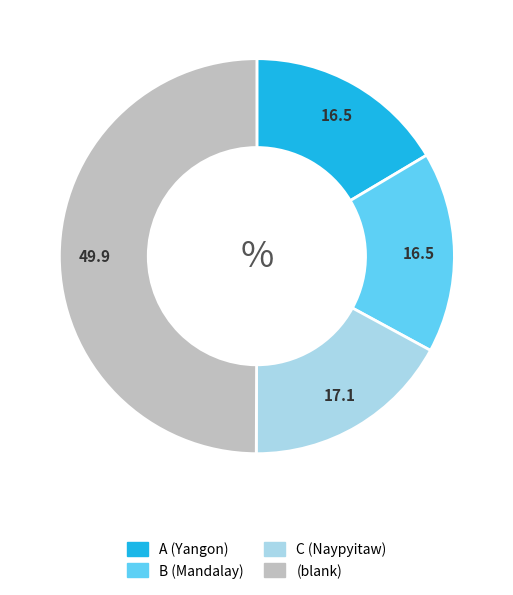

The (blank) slice represents 63% of the pie. True or false?

False